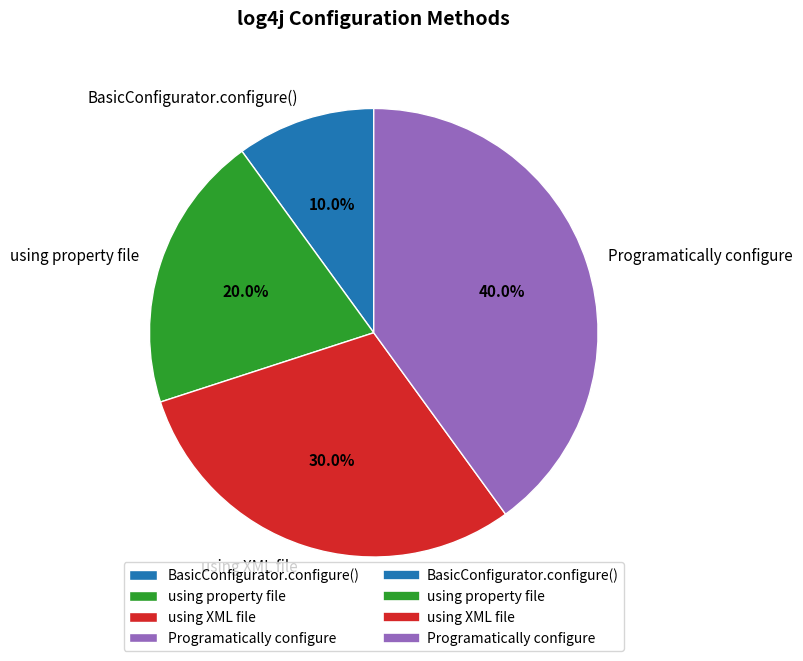

How many slices are in this pie chart?

4